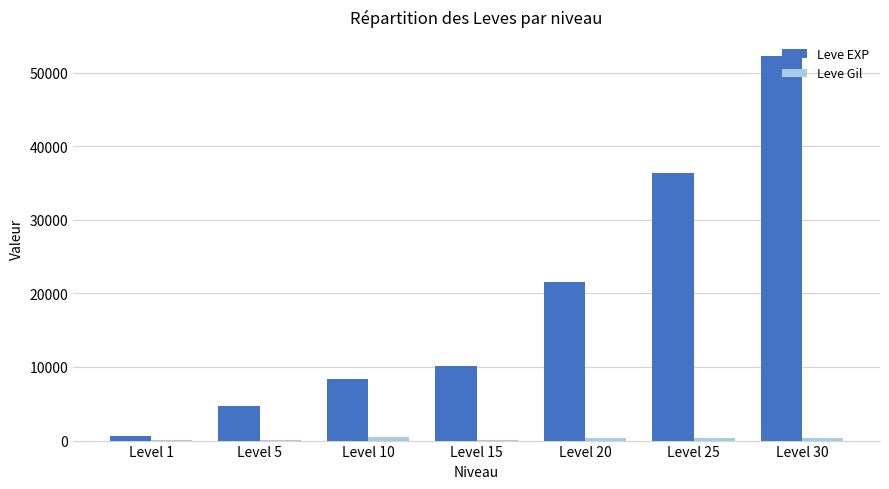

Which series has the largest total across all categories?

Leve EXP